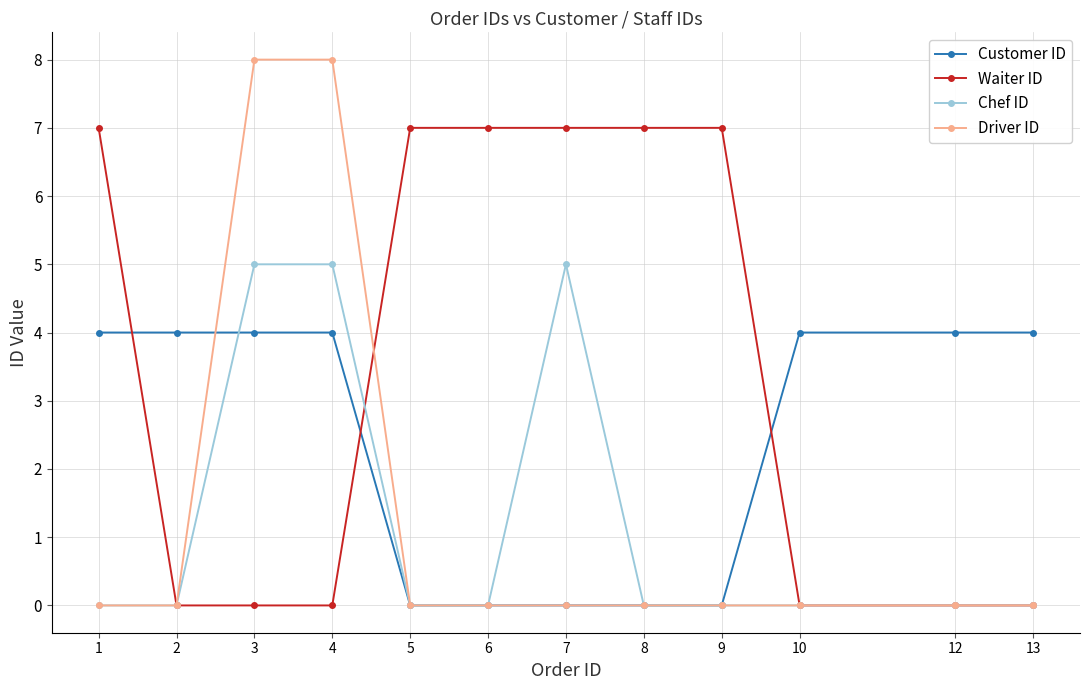

What is the difference between the Waiter ID values at 10 and 7?

7